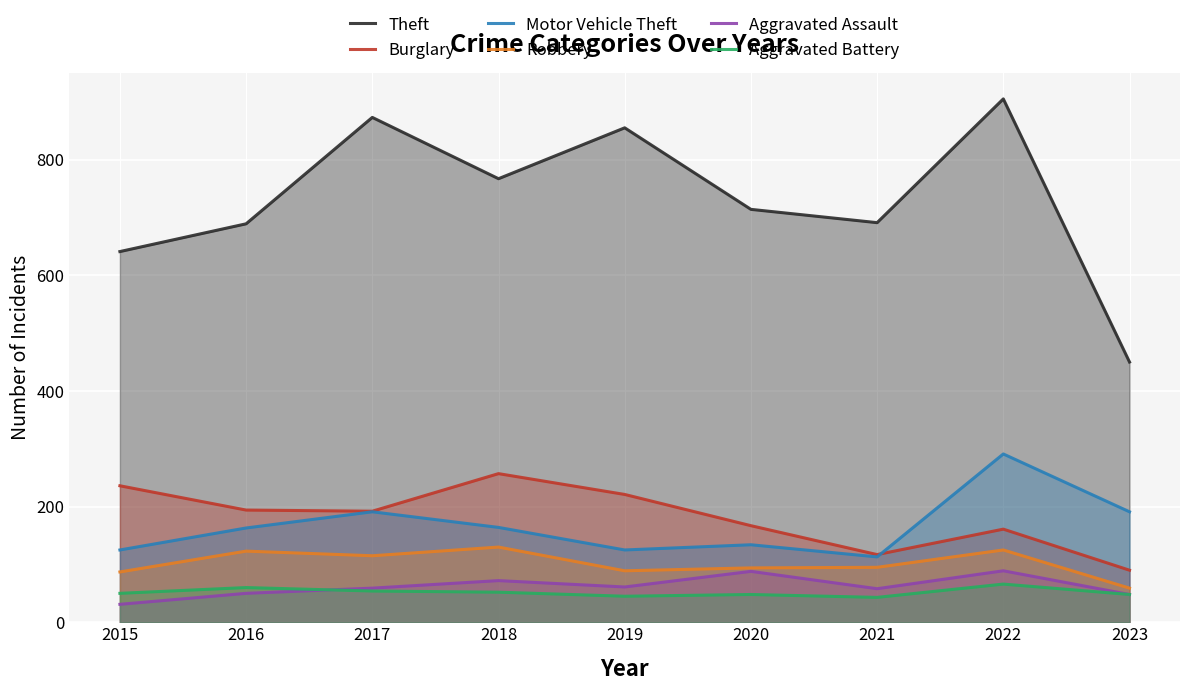

Read the Theft value at 2018, to the nearest 50.

750